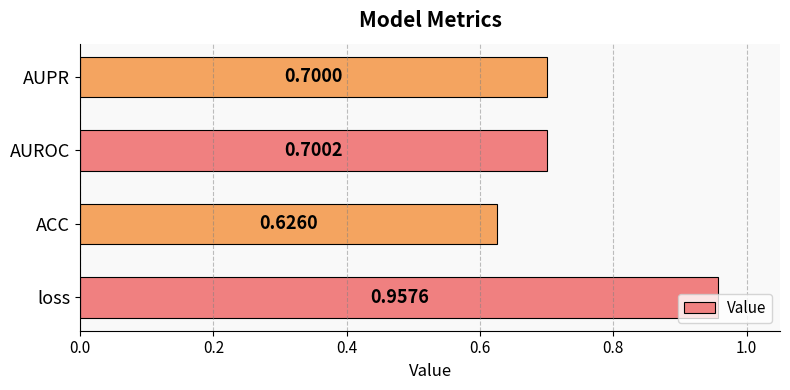

At which label is the value closest to 0?

ACC